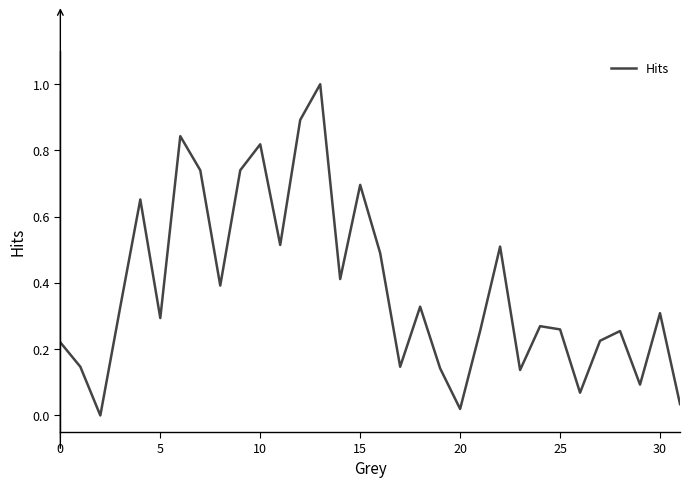

What is the difference between the maximum and minimum values?

1.0